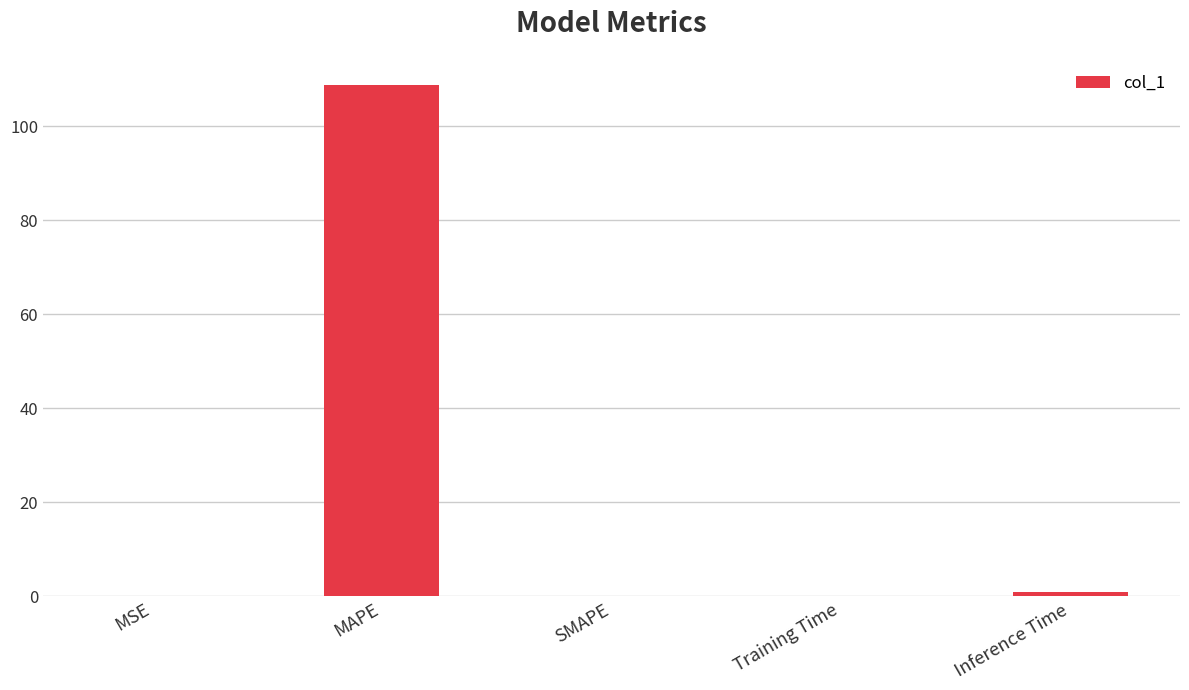

True or false: the data shows 39.8 at SMAPE.

False